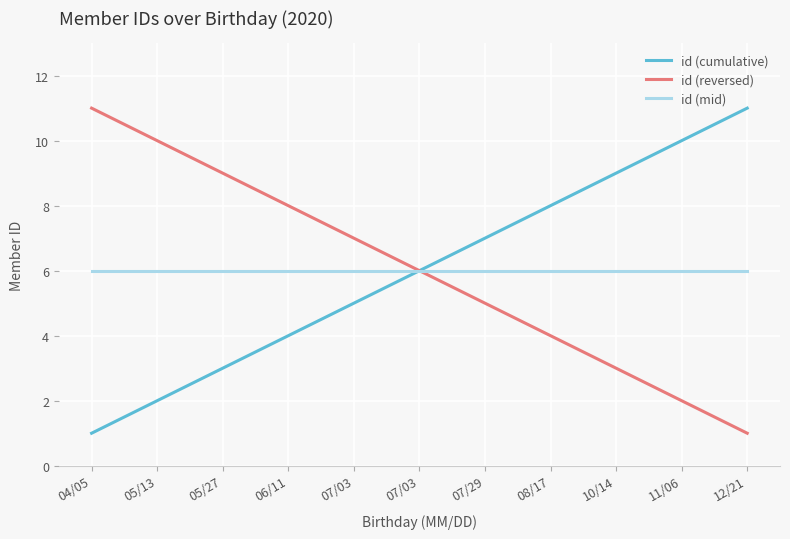

How many lines are shown in the chart?

3